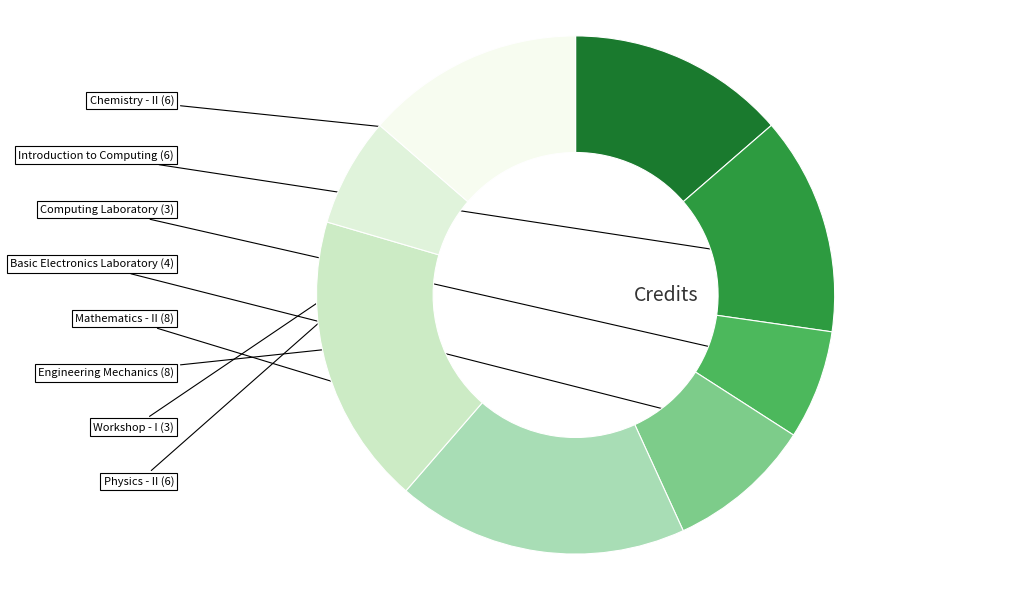

Which category has the biggest portion of the pie?

Mathematics - II